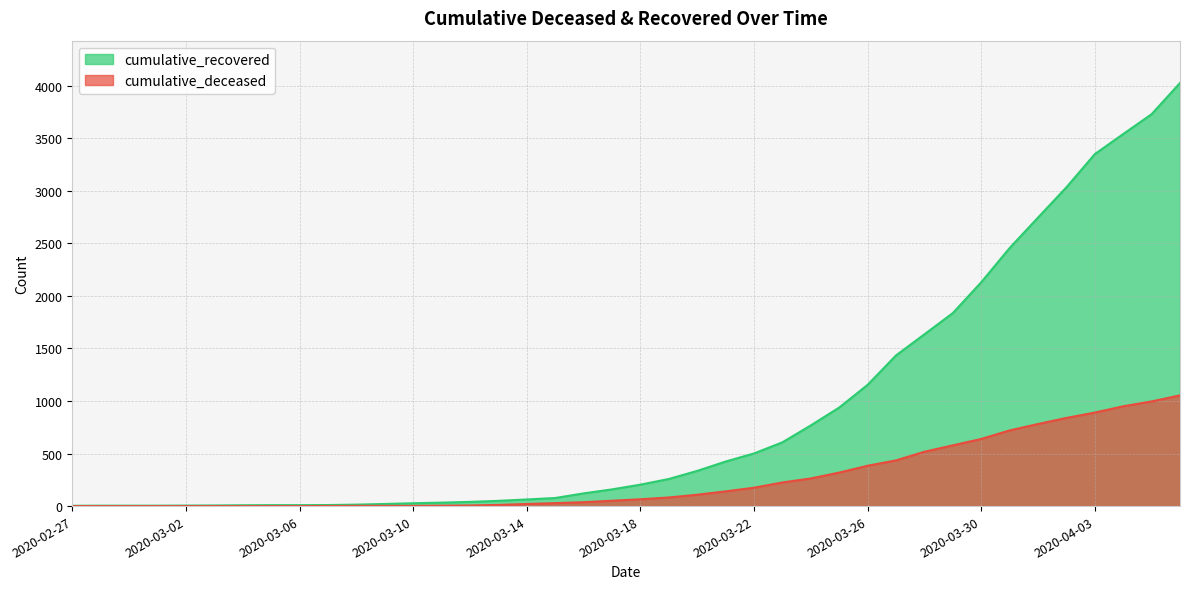

Which has a higher value, 2020-03-07 or 2020-03-25?

2020-03-25